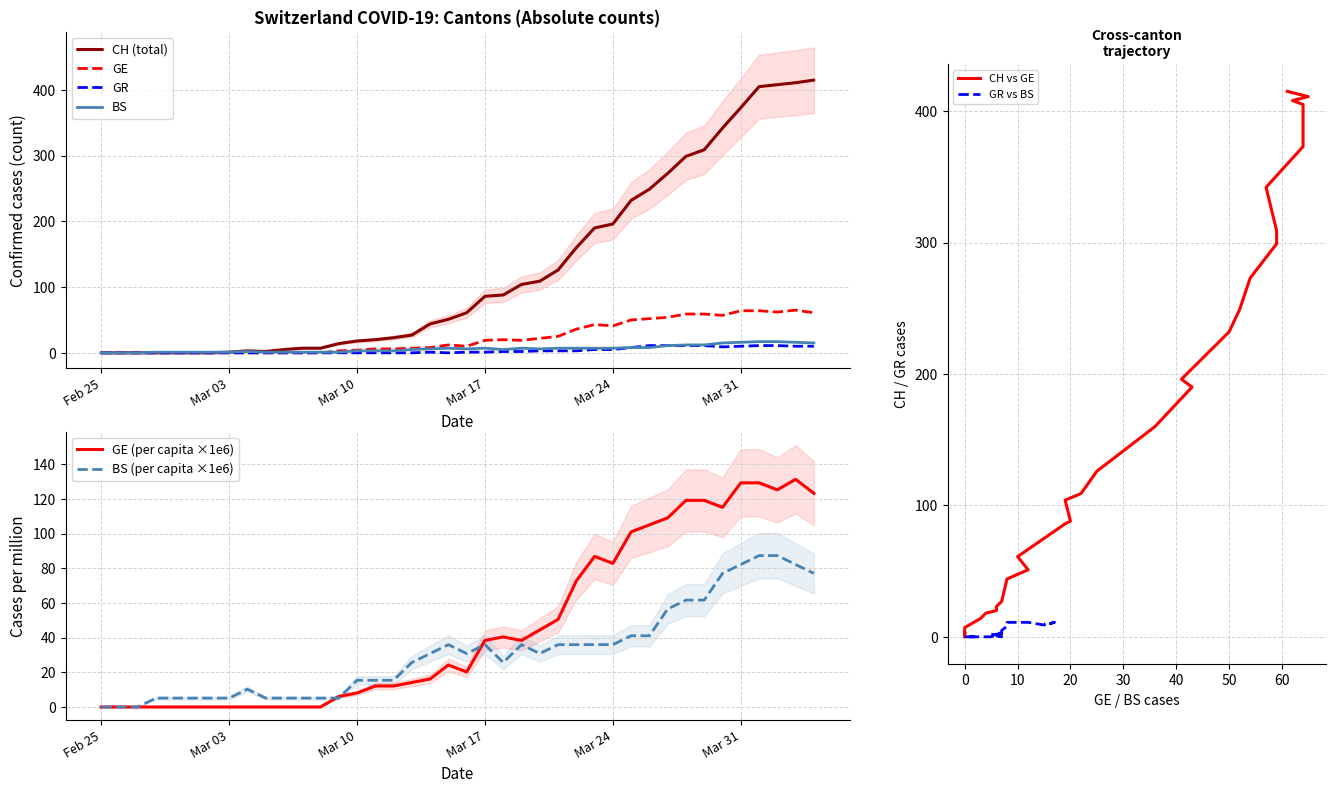

How many data points in BS are above 6?

18